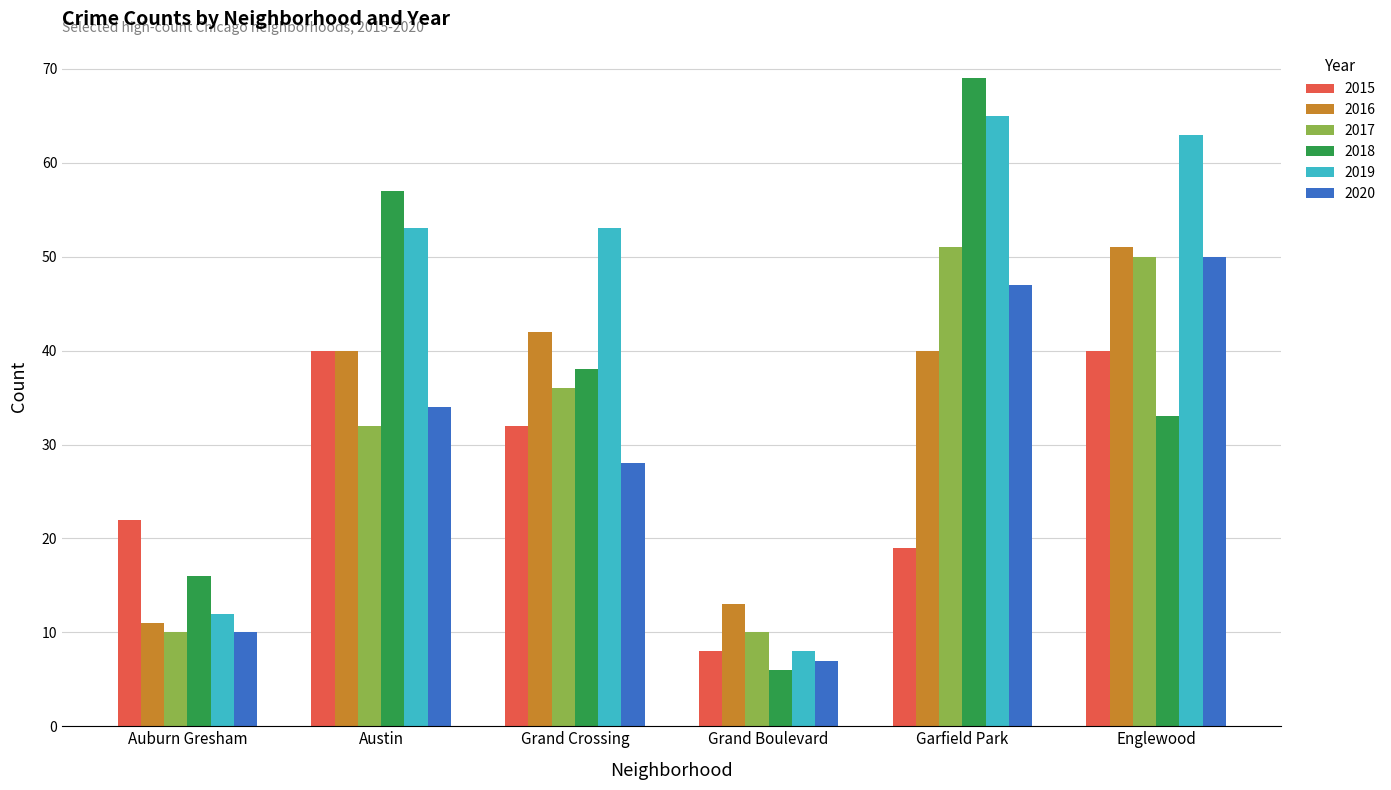

Which series has the largest total across all categories?

2019